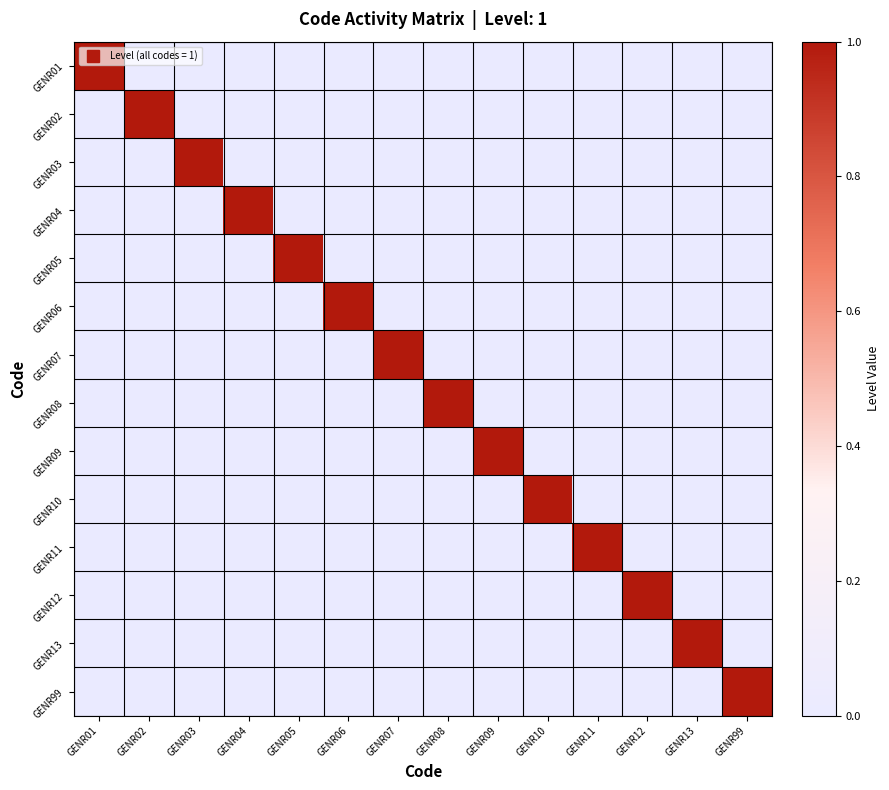

Which label corresponds to the largest value in the chart?

GENR01